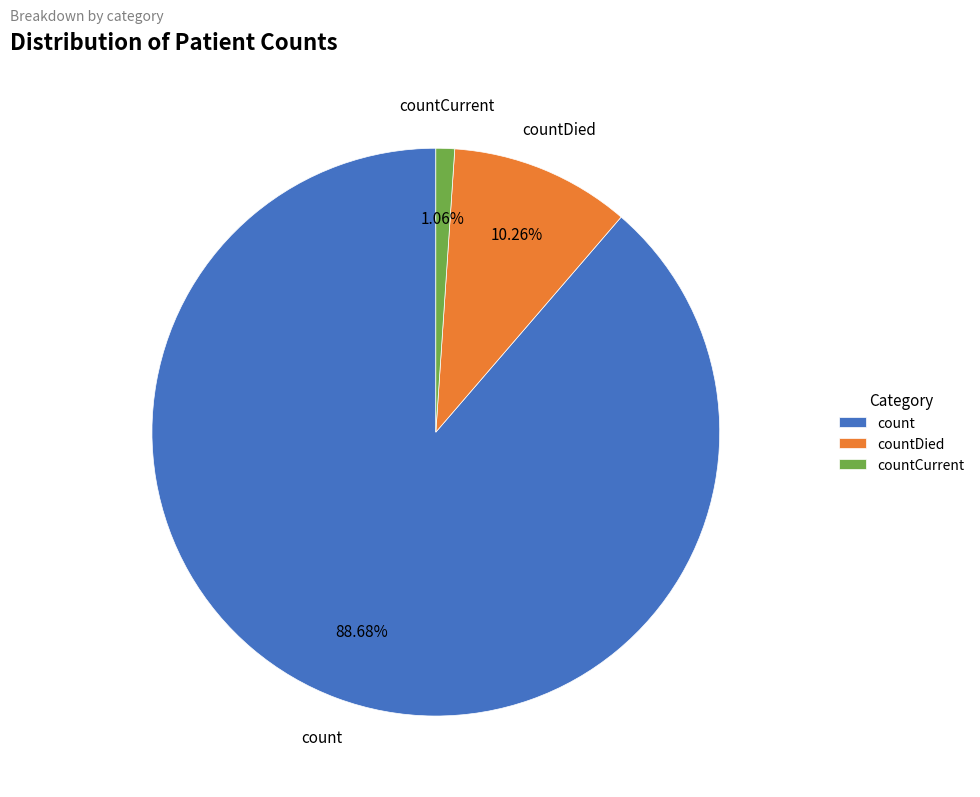

True or false: countCurrent accounts for 1% of the total.

True